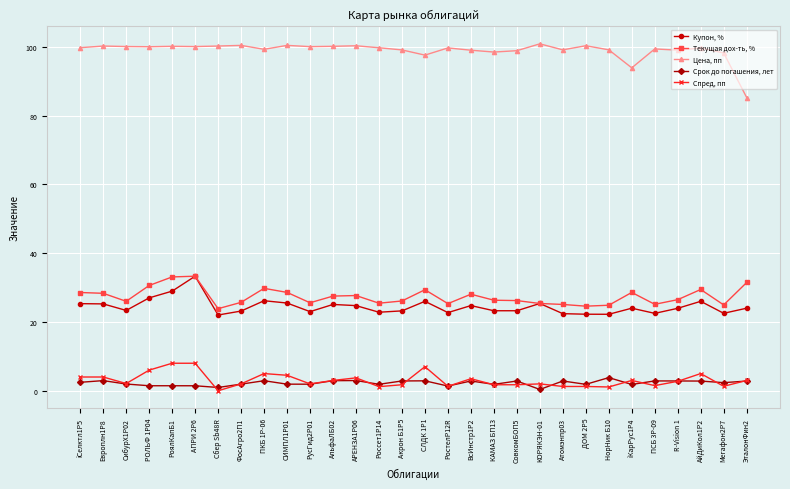

True or false: Срок до погашения, лет and Цена, пп intersect in this chart.

False